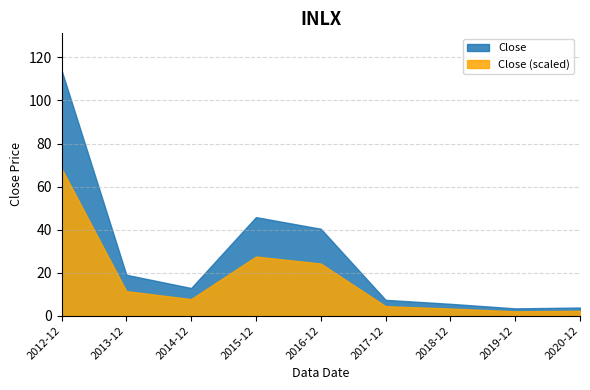

How many data points are above 12?

5